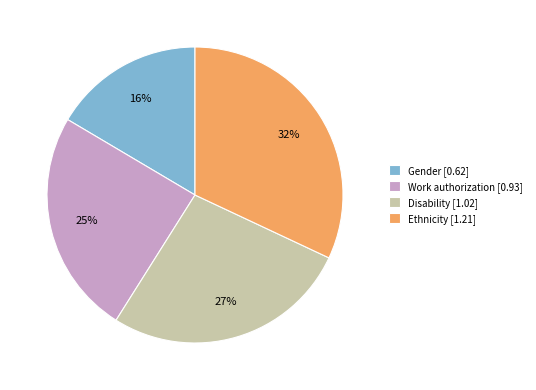

To the nearest percent, what portion does Disability represent?

27%